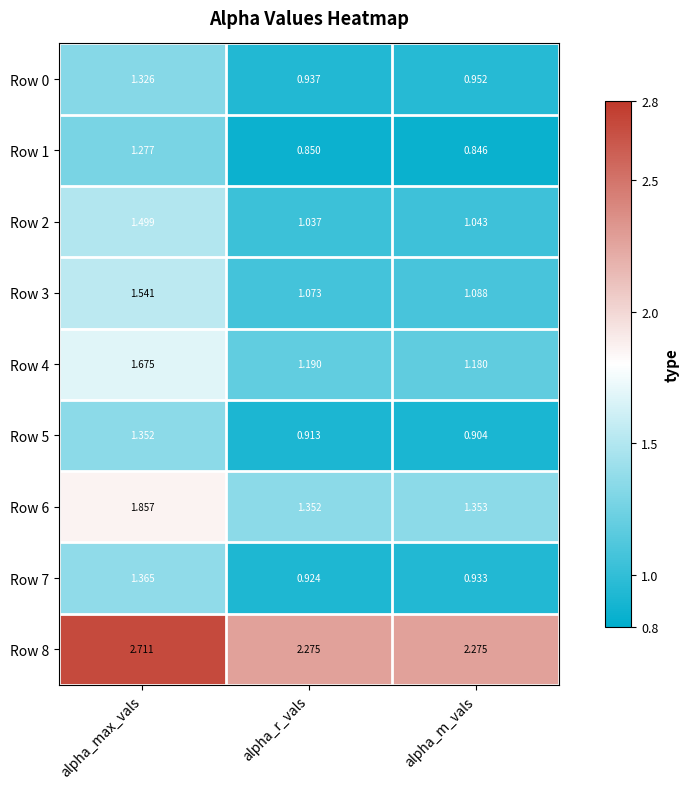

At which label does Row 3 reach its peak?

alpha_max_vals